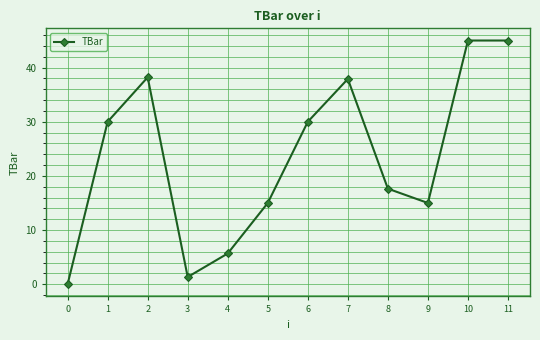

Reading left to right, what are all the values shown in this chart?

0=0.0	1=30.0	2=38.2	3=1.3	4=5.7	5=15.0	6=30.0	7=37.9	8=17.6	9=15.0	10=45.0	11=45.0